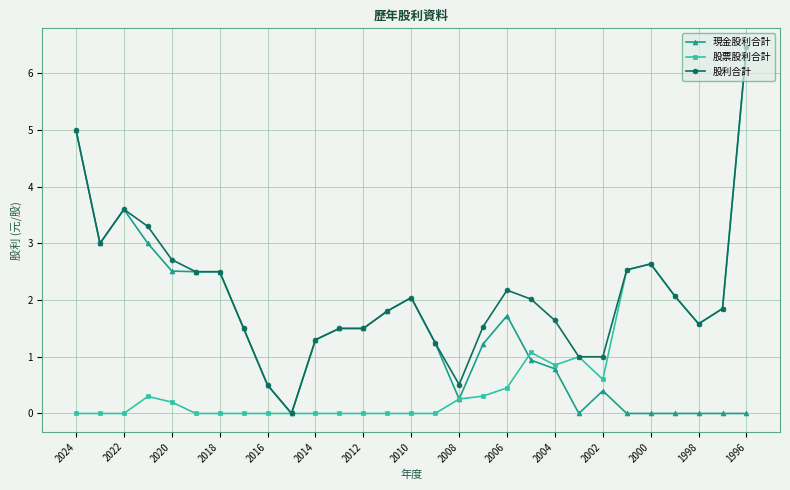

What is the value of the 股票股利合計 point at the 29th from the left?

6.5